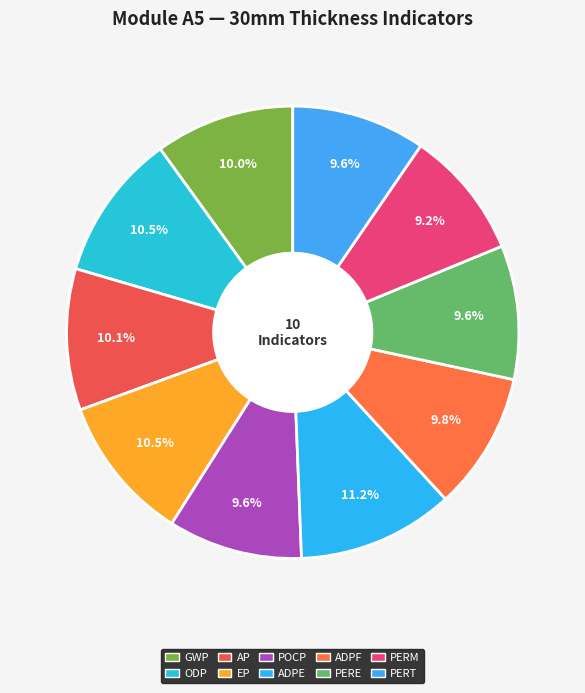

True or false: ADPF accounts for 18% of the total.

False